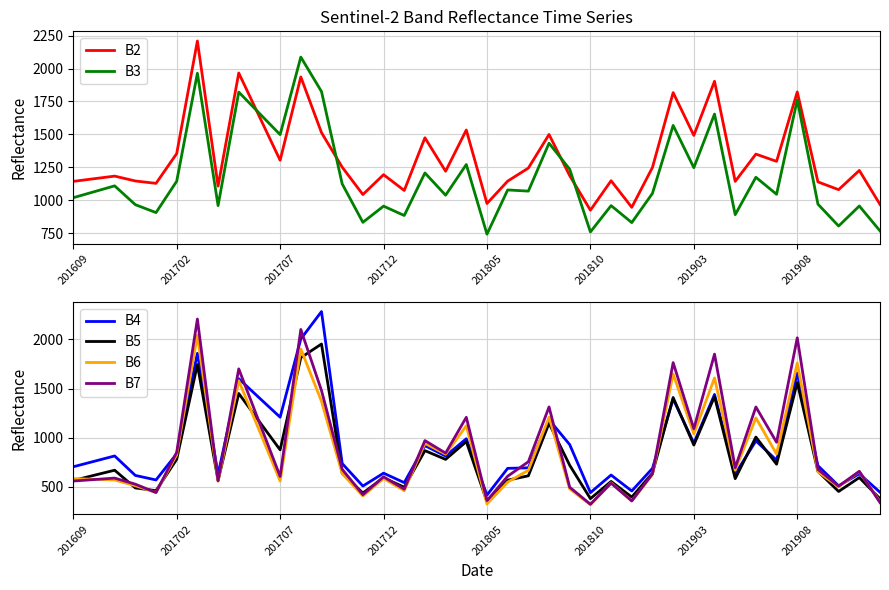

What is the value of the B5 point at the 22nd from the left?

569